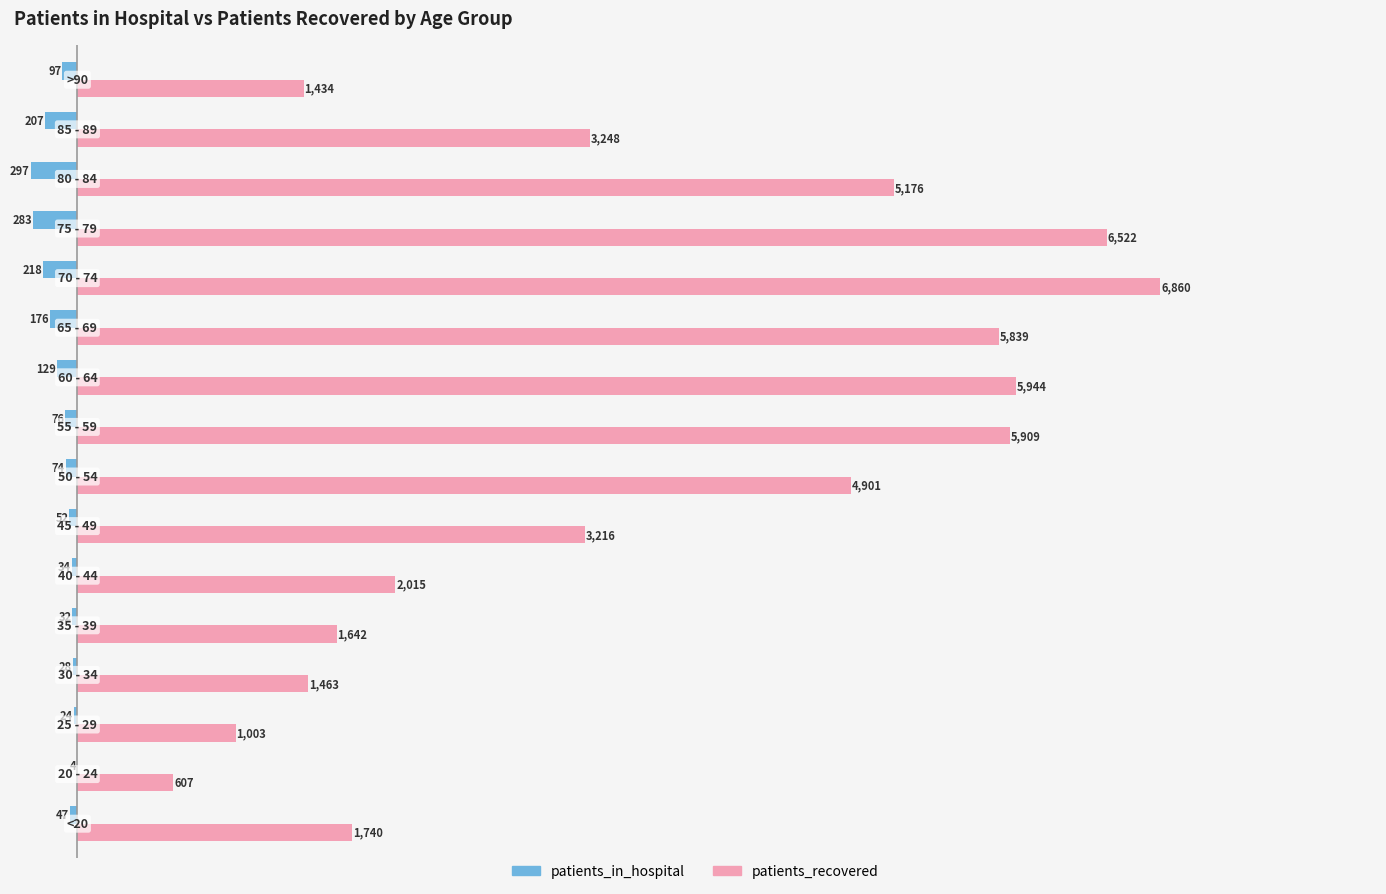

What is the sum of all patients_in_hospital values?

-1778